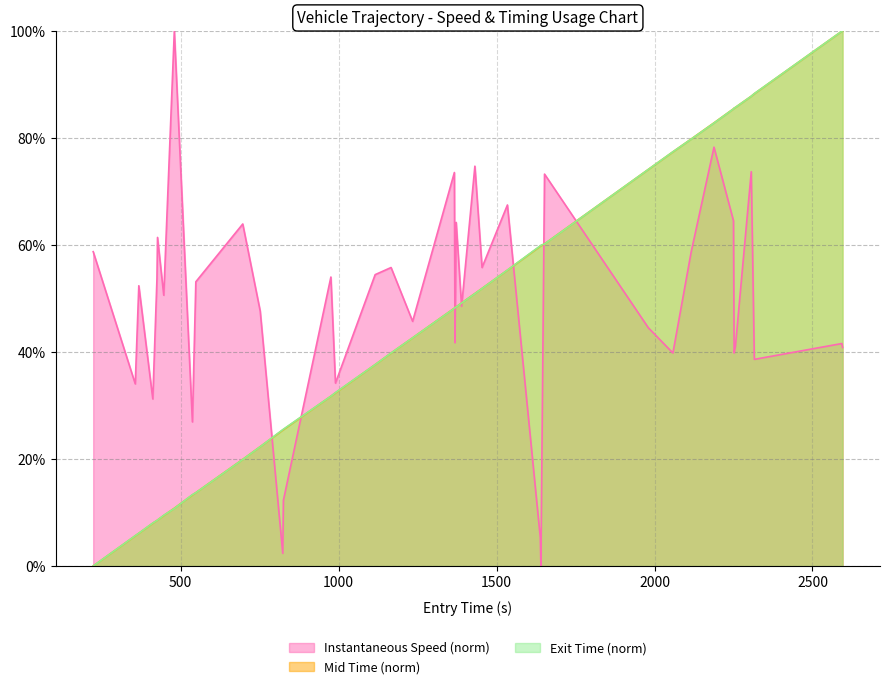

True or false: entry has more than 2 interior local peaks.

False